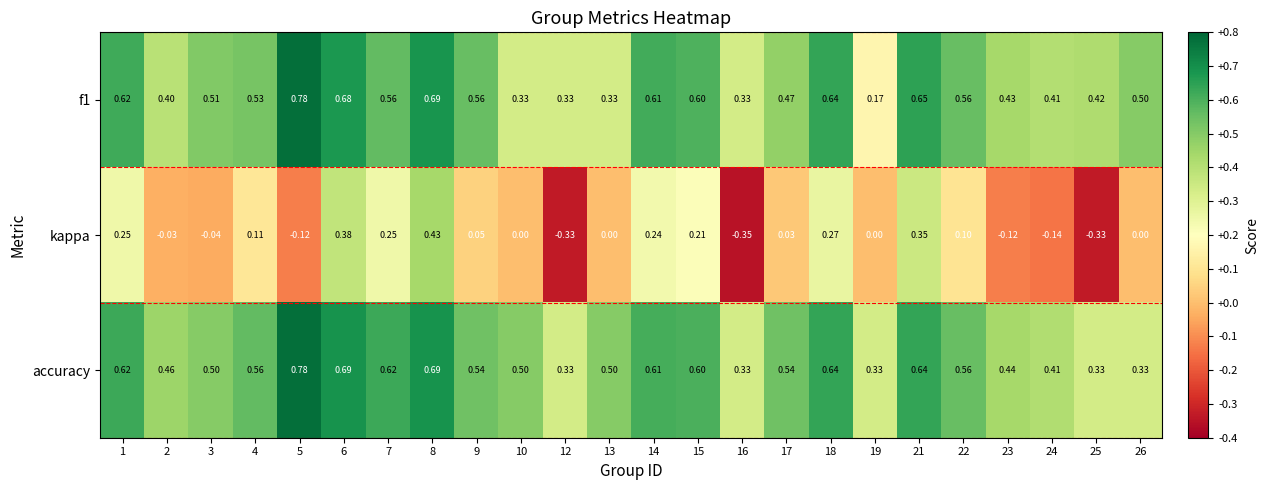

Which series has the largest total across all categories?

accuracy